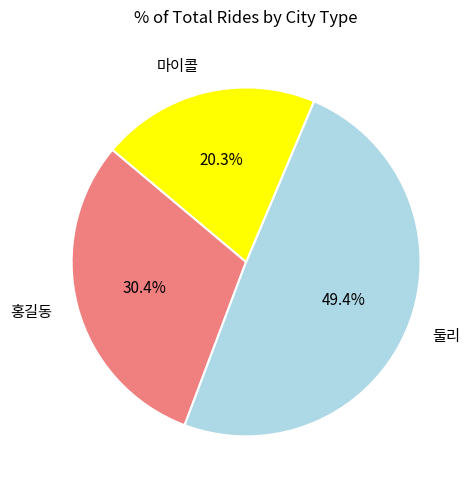

What is the ratio of the value at 마이콜 to the value at 홍길동?

0.7